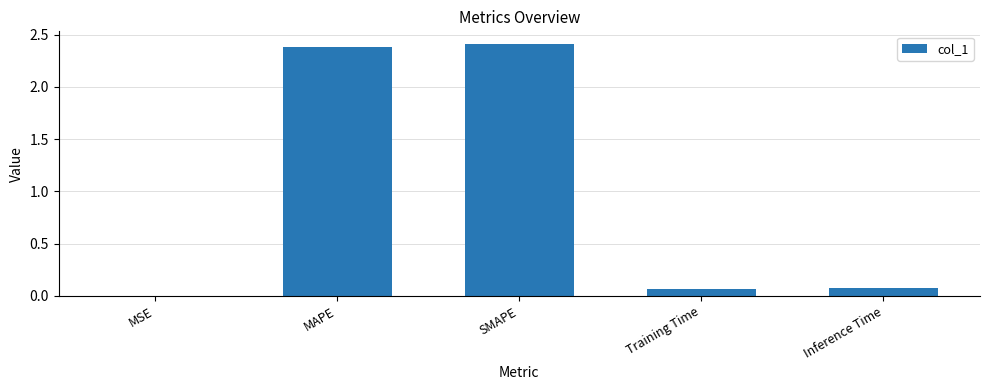

What value does the data have at SMAPE?

2.4